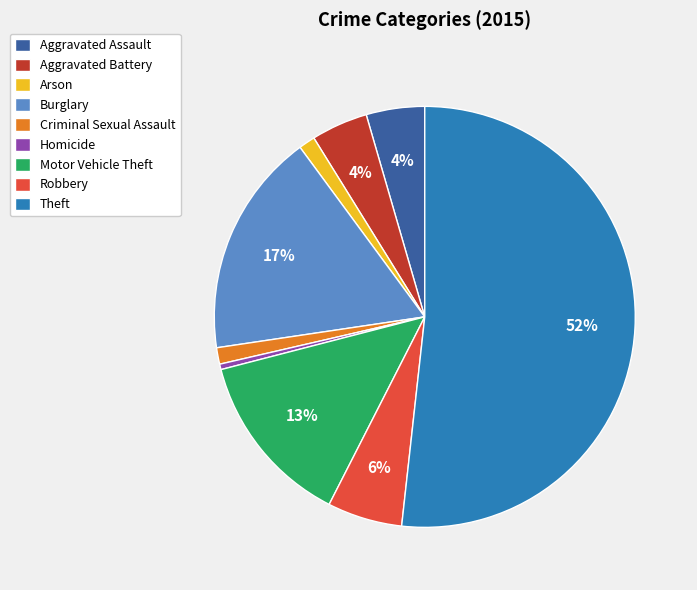

Approximately how many times larger is the value at Burglary compared to Theft?

0.3